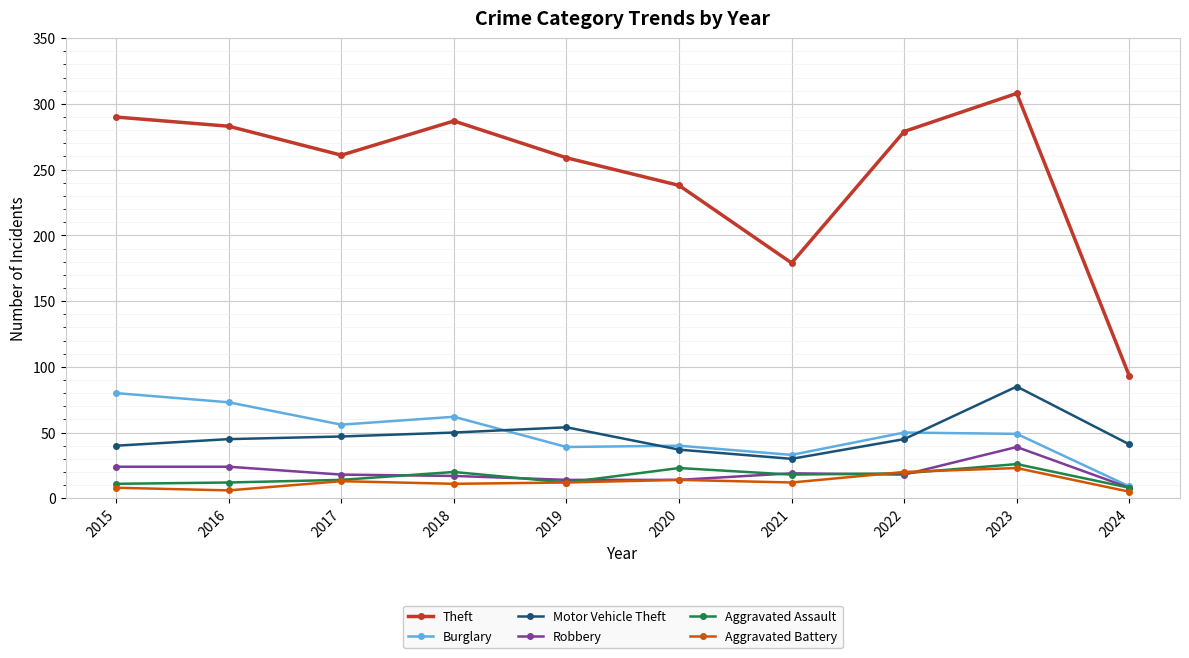

What is the value of the Motor Vehicle Theft point at the 2nd from the left?

45